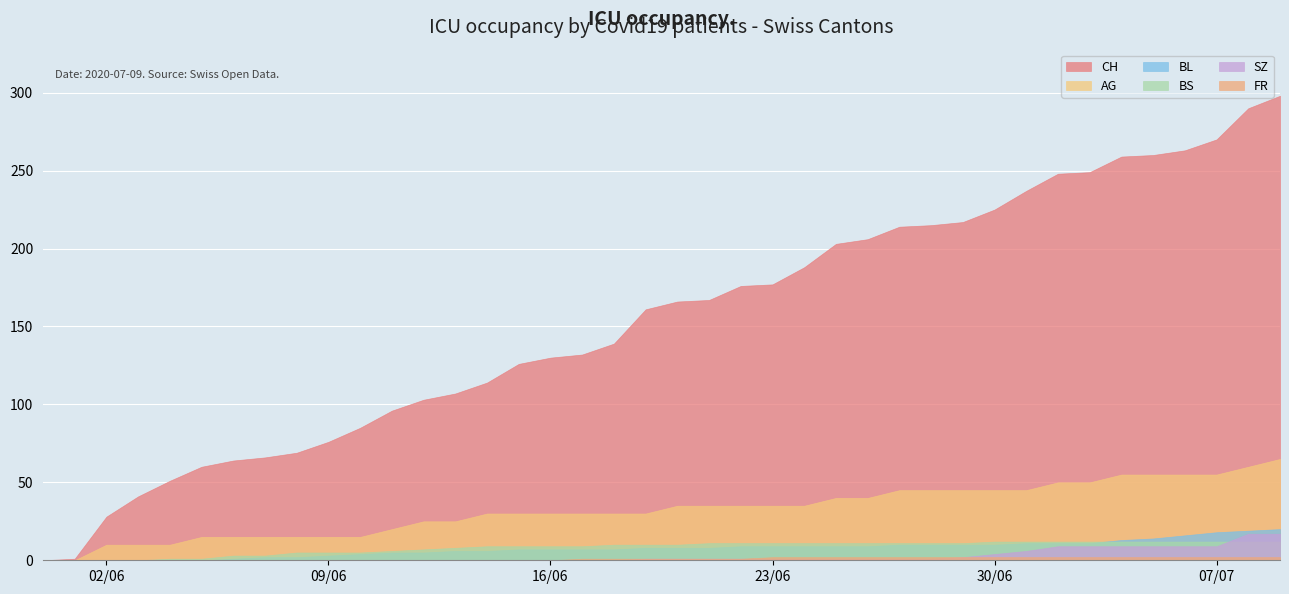

How many lines are shown in the chart?

6